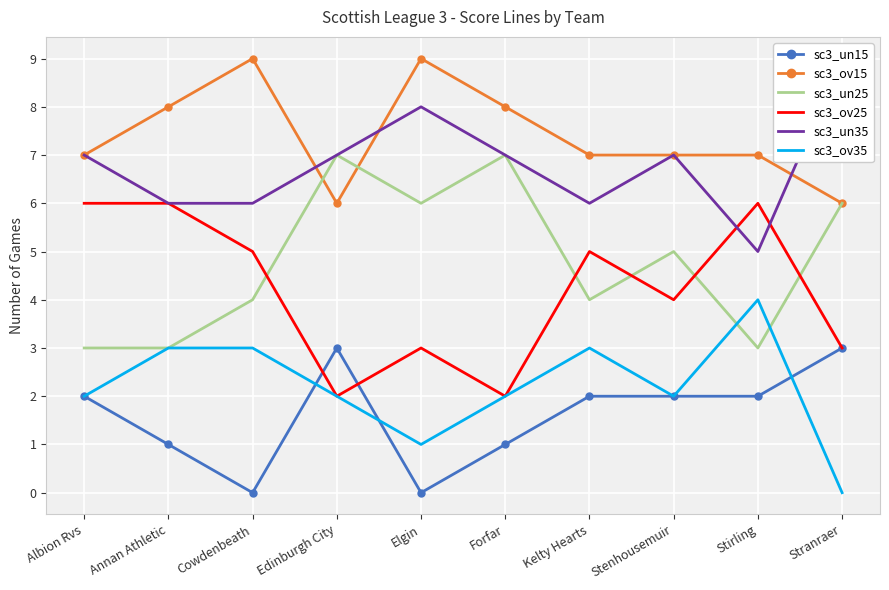

Which category has the lowest value in the sc3_un15 series?

Cowdenbeath